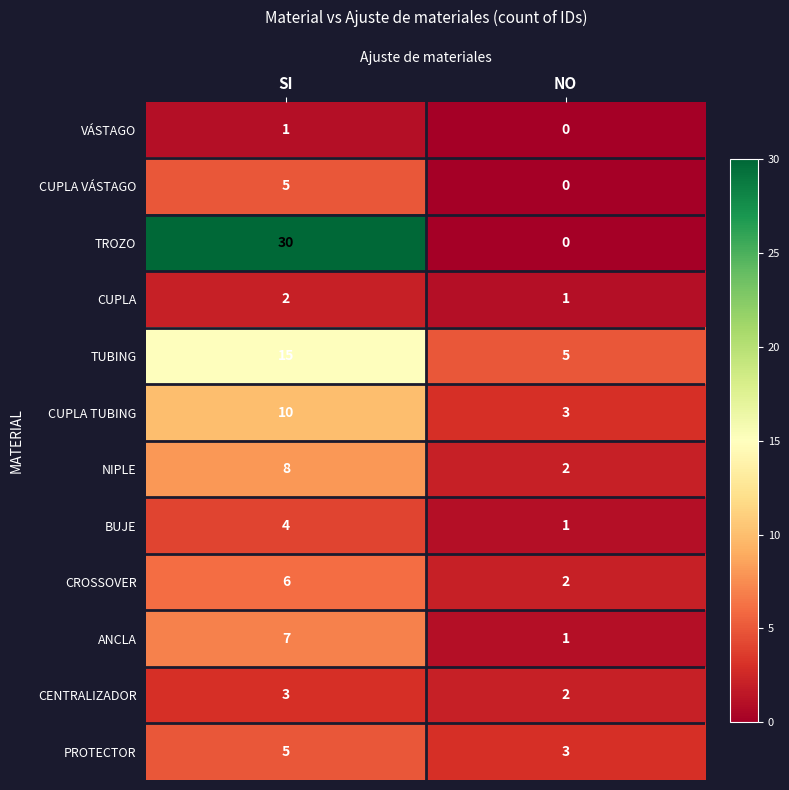

What is the spread (max minus min) of values at NO?

5